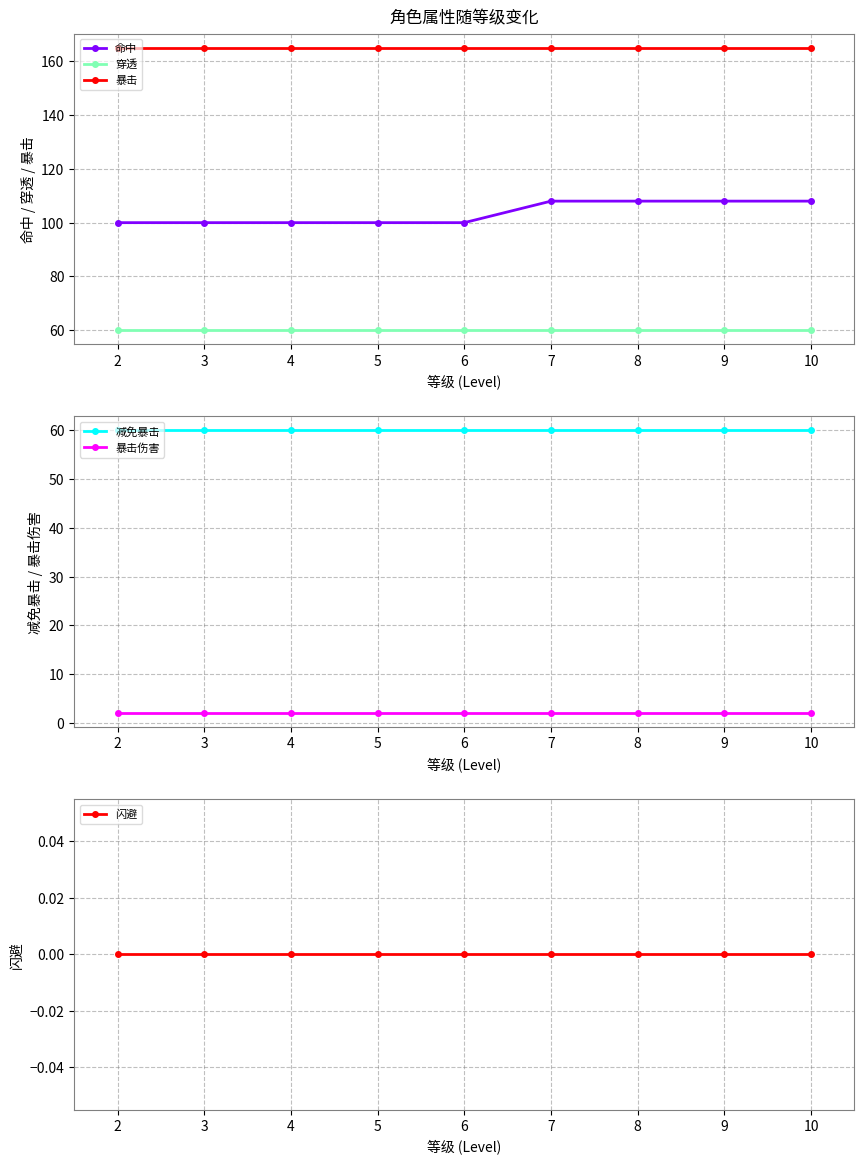

True or false: 暴击 and 命中 intersect in this chart.

False